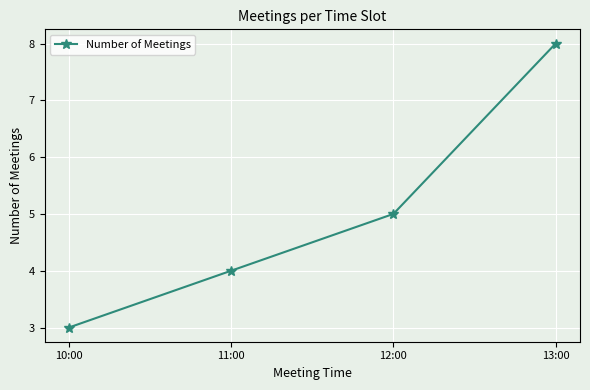

Rank the categories by value from highest to lowest.

13:00, 12:00, 11:00, 10:00